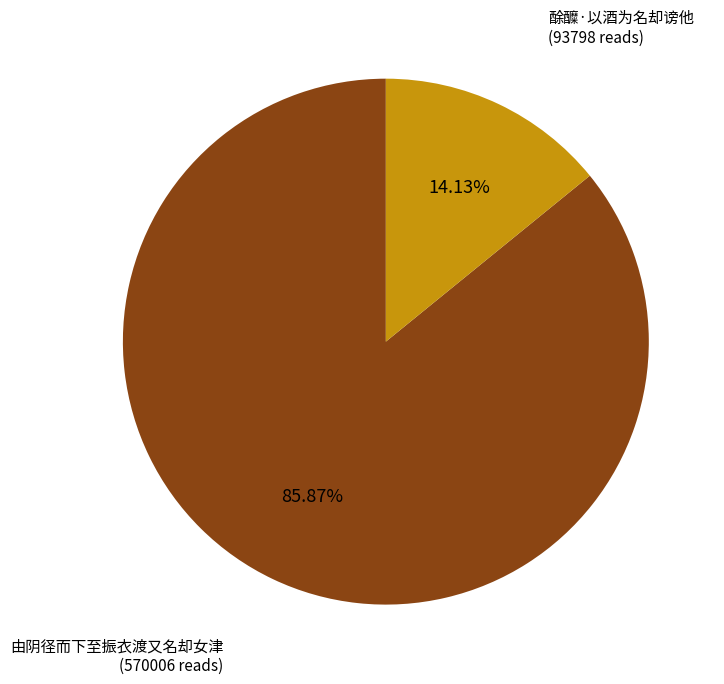

Which slice is the largest?

由阴径而下至振衣渡又名却女津